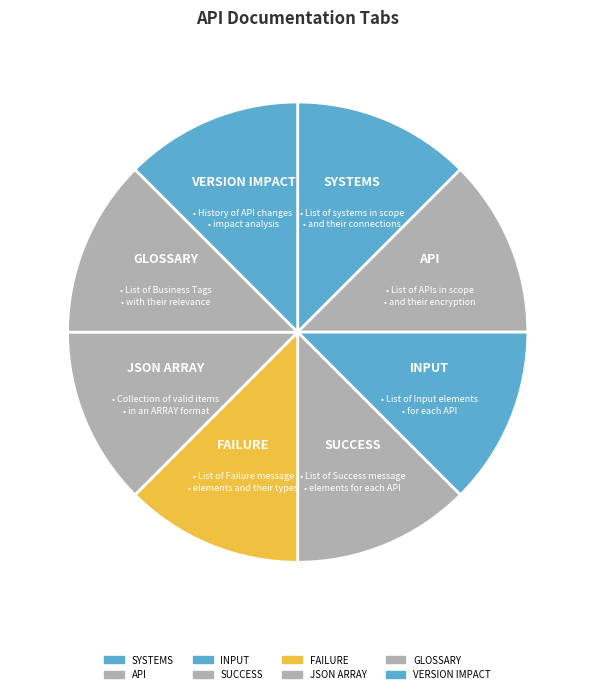

How many segments does this pie chart have?

8